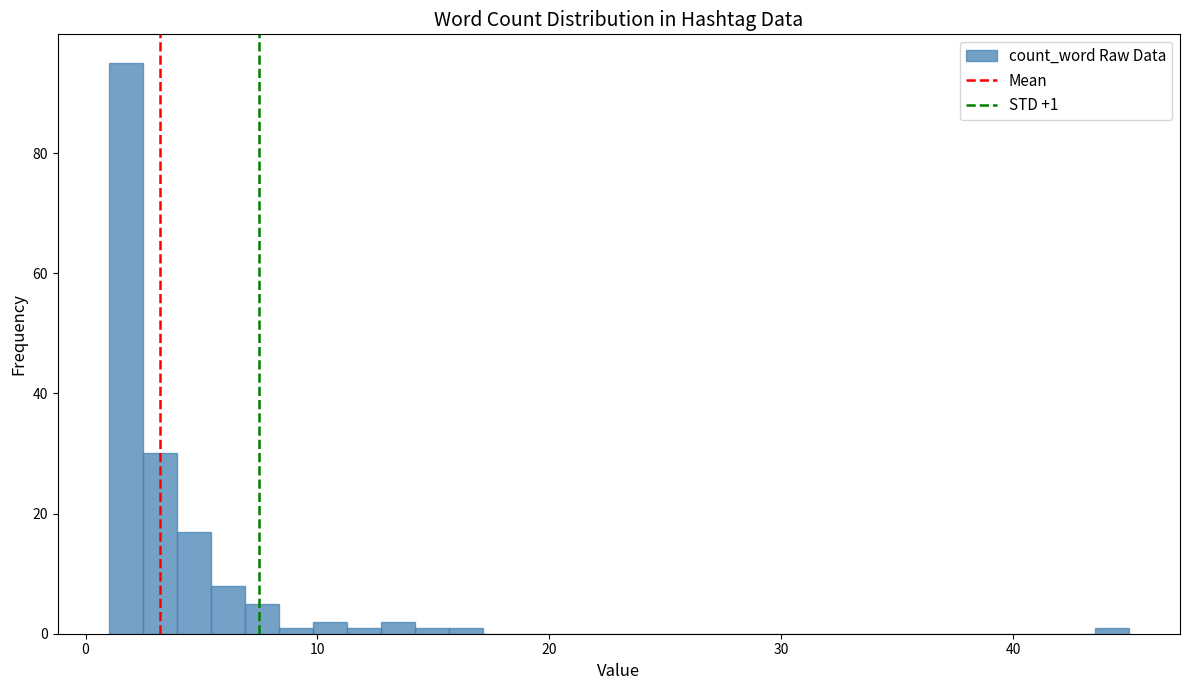

Around what value on the x-axis is the tallest bar? Give the approximate position of its centre, as read against the axis.

2